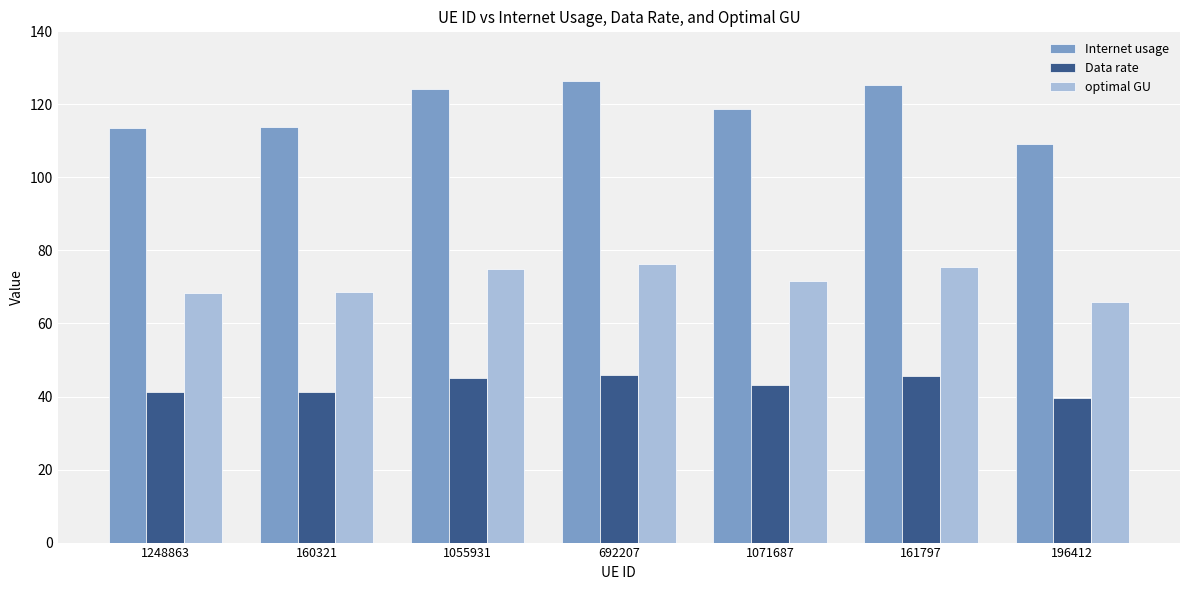

What is the difference between the Internet usage values at 161797 and 1055931?

1.0